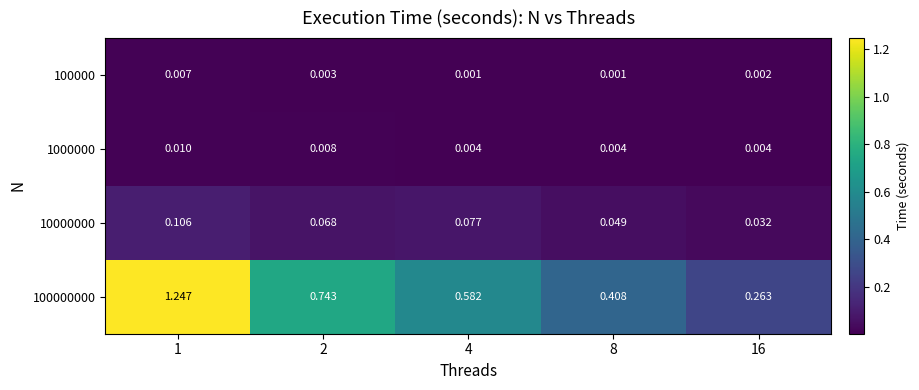

At which category is the sum across all series the highest?

1